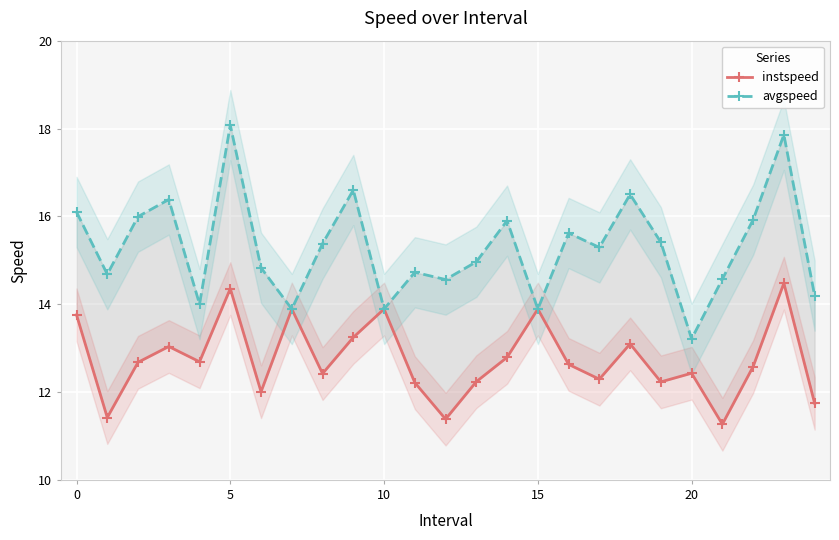

Rank the series by their average value, from highest to lowest.

avgspeed, instspeed